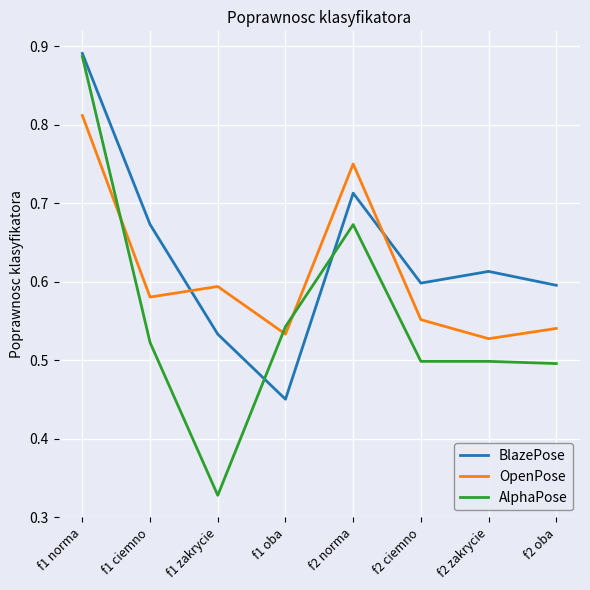

What is the spread (max minus min) of values at f2 norma?

0.1